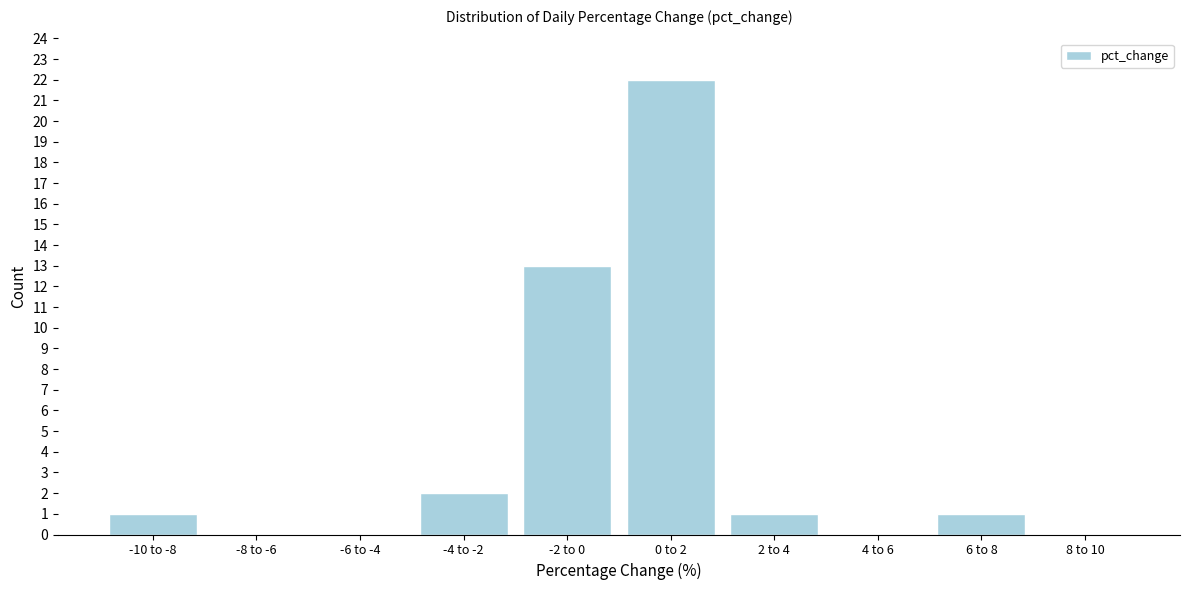

Reading left to right, transcribe all the data shown in this chart.

-10 to -8=1	-8 to -6=0	-6 to -4=0	-4 to -2=2	-2 to 0=13	0 to 2=22	2 to 4=1	4 to 6=0	6 to 8=1	8 to 10=0